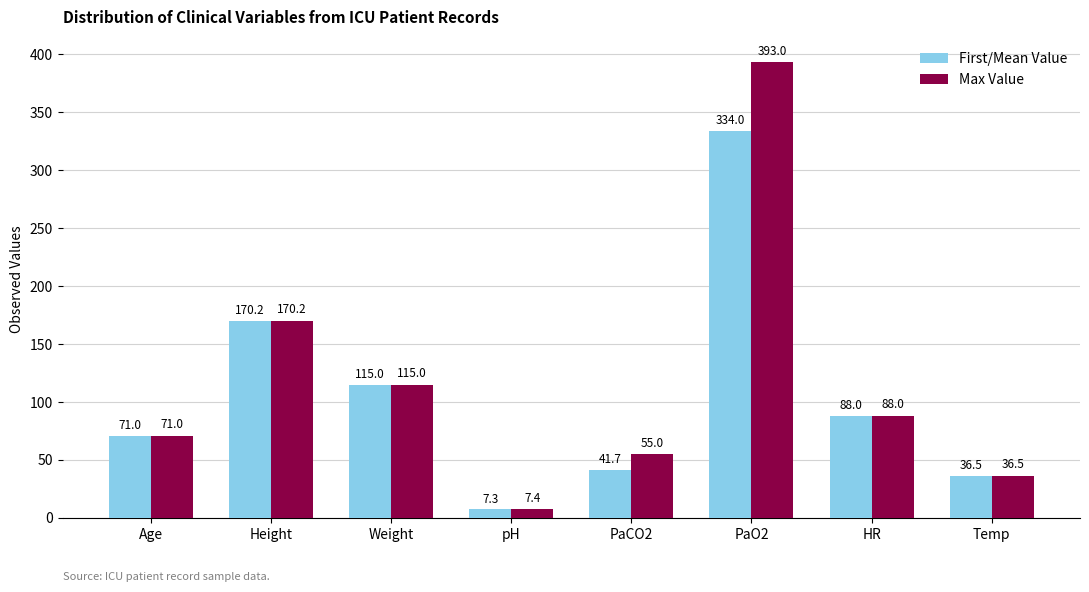

Which series changed the most between Height and pH?

First/Mean Value